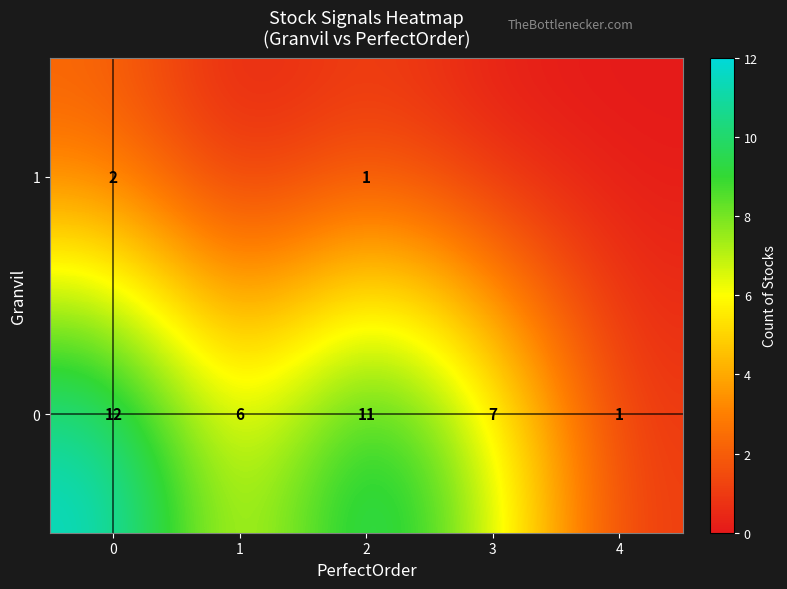

What is the difference between the second highest and minimum values in the row_0 series?

10